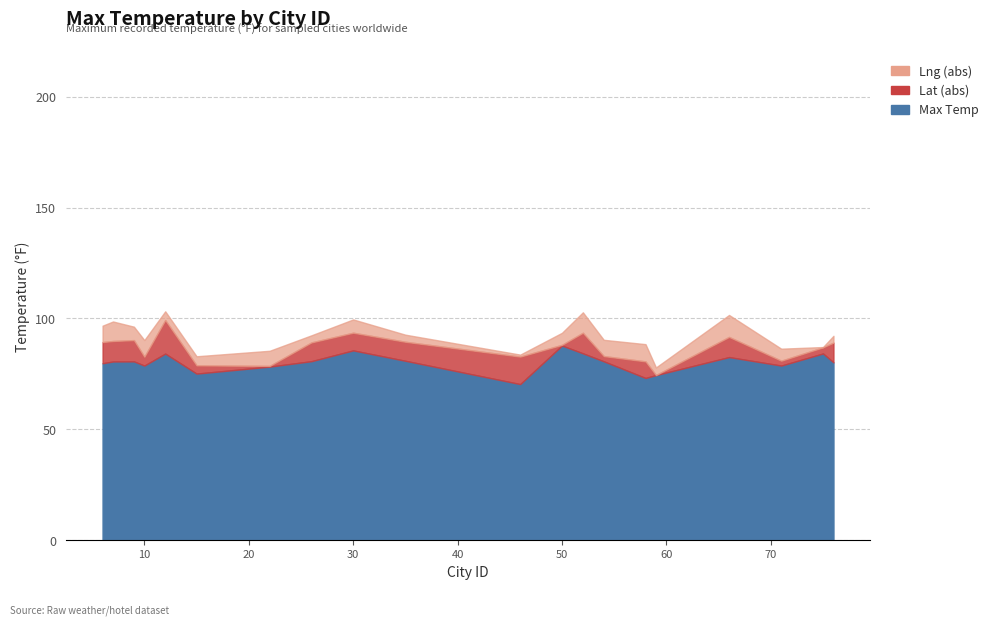

What is the minimum value shown in the chart?

70.4